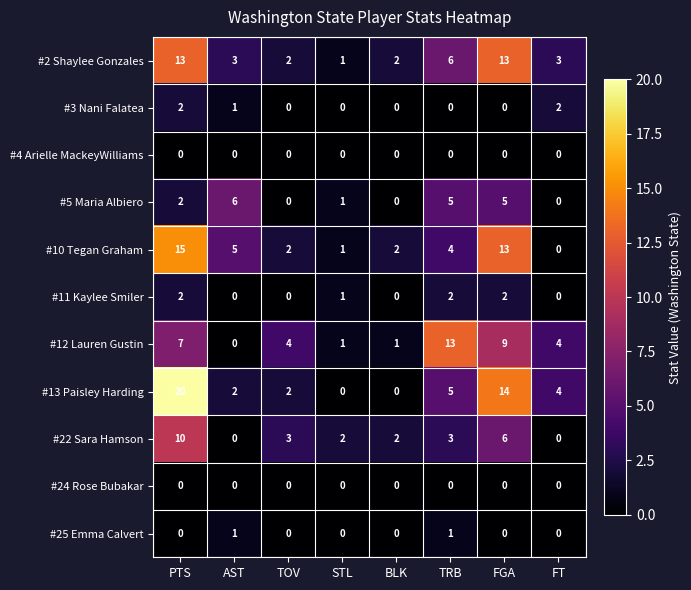

Which series has the largest range (max minus min)?

#13 Paisley Harding